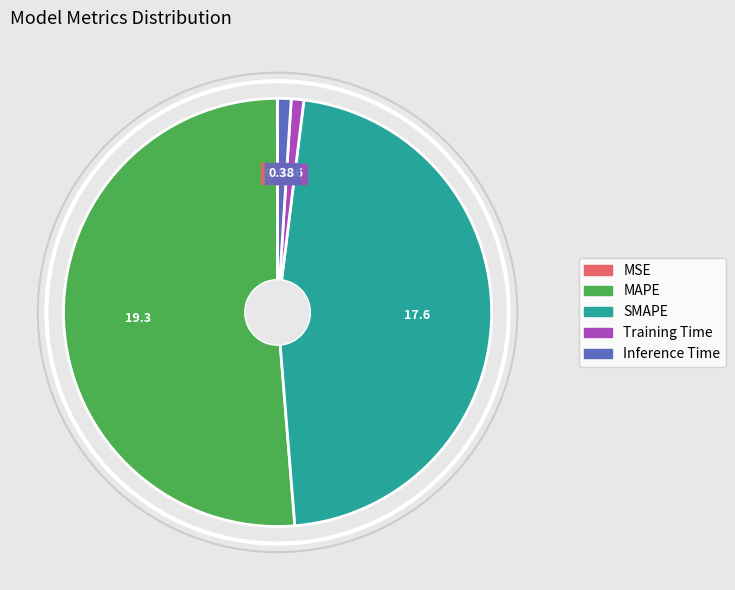

Is the sum of Inference Time and Training Time greater than half?

No